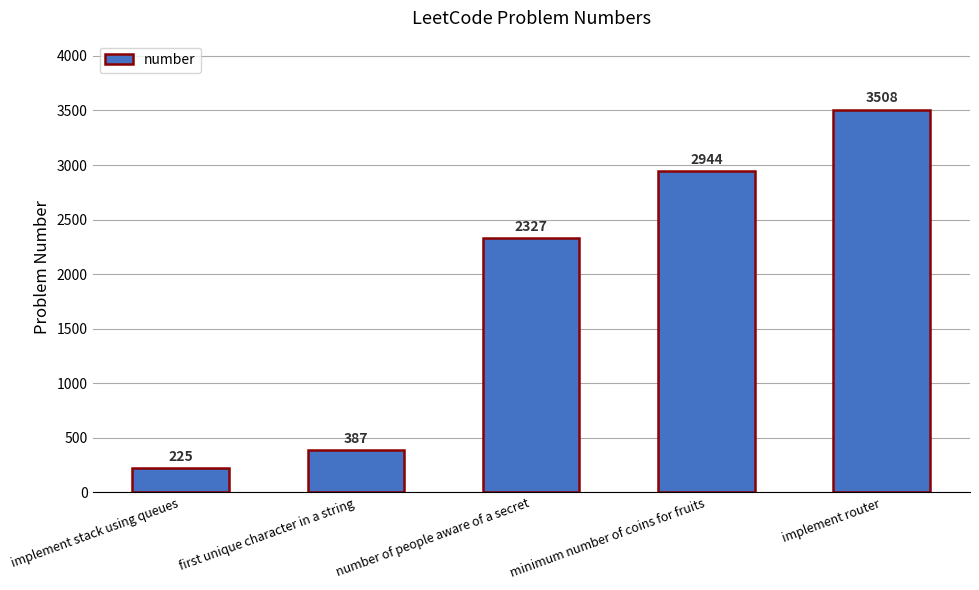

List the labels in order of value, largest first.

implement router, minimum number of coins for fruits, number of people aware of a secret, first unique character in a string, implement stack using queues